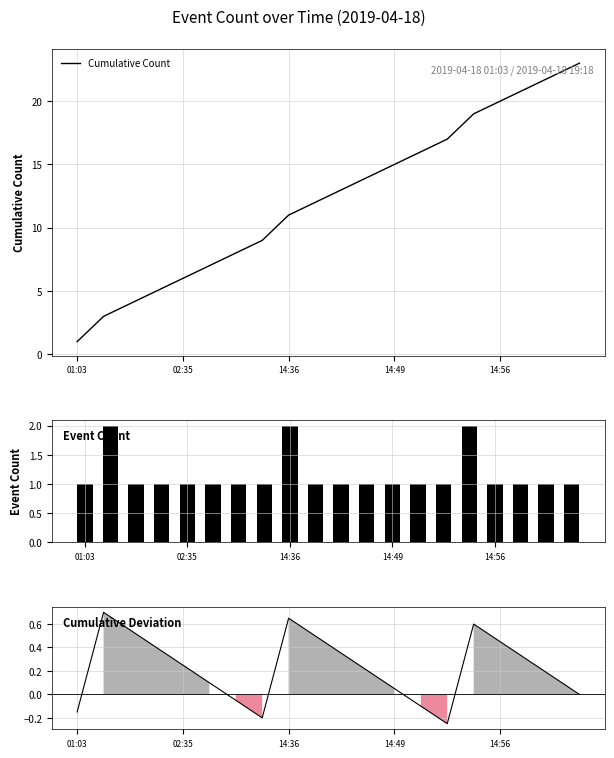

The value of Event Count at 15 is 2.0. True or false?

True